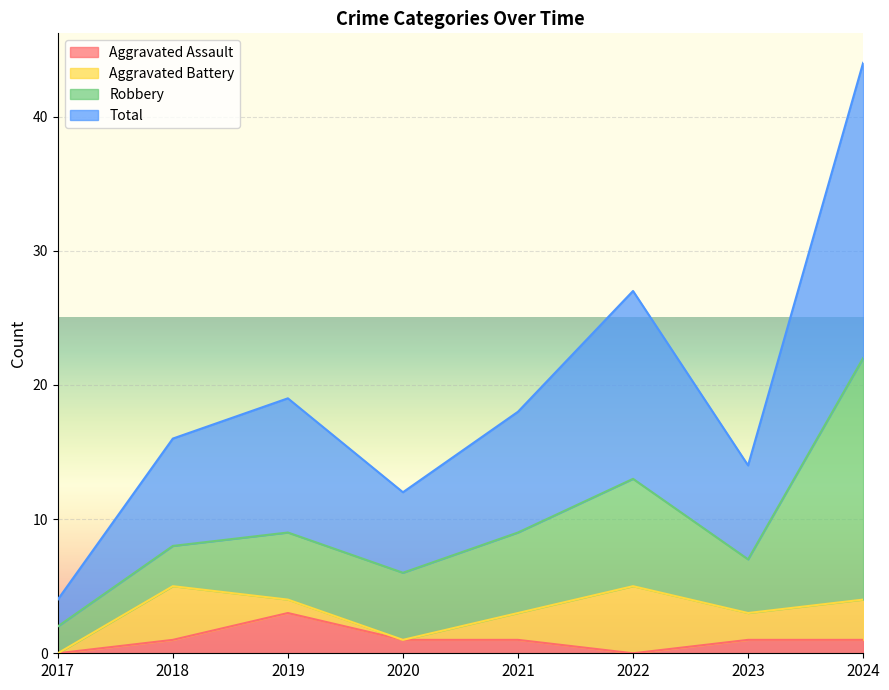

Is it true that Aggravated Assault equals 0 at 2017?

True